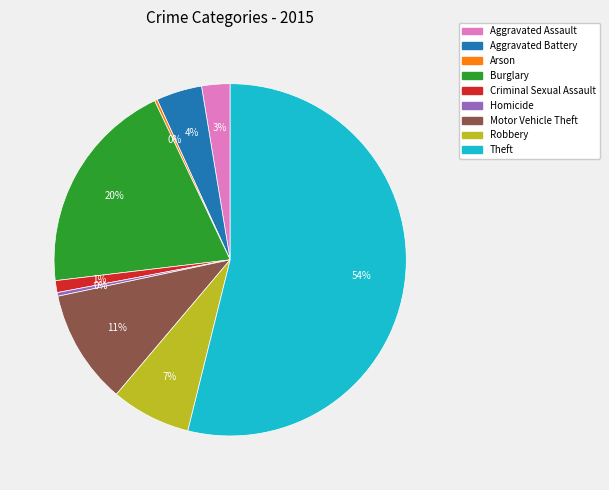

Do Robbery and Aggravated Battery together represent more than half of the pie?

No